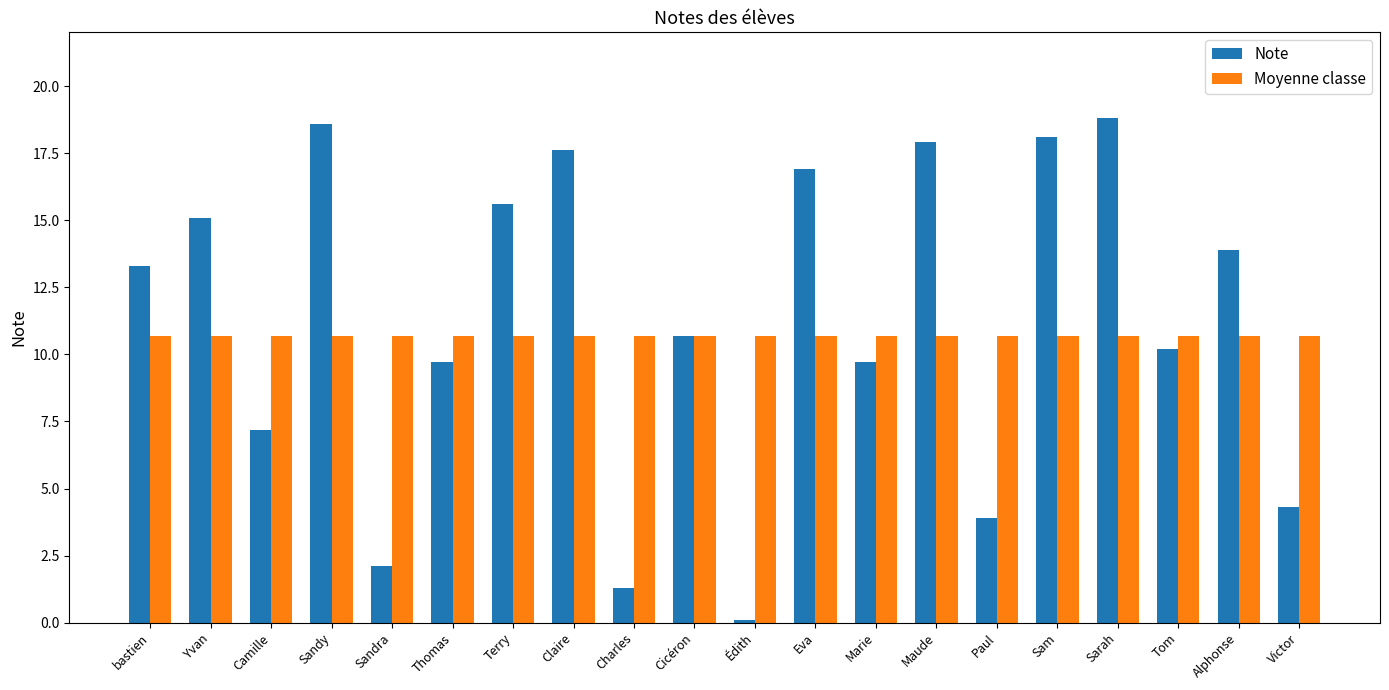

Is it true that Note equals 5.2 at Thomas?

False